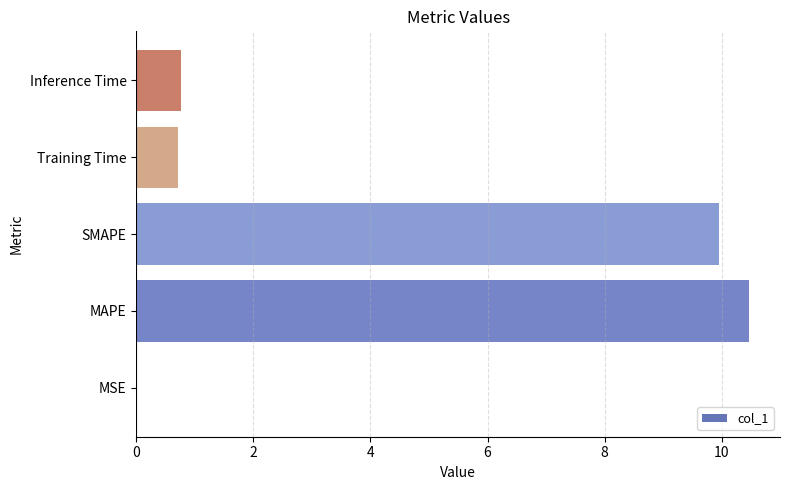

The value at Inference Time is 0.8. True or false?

True